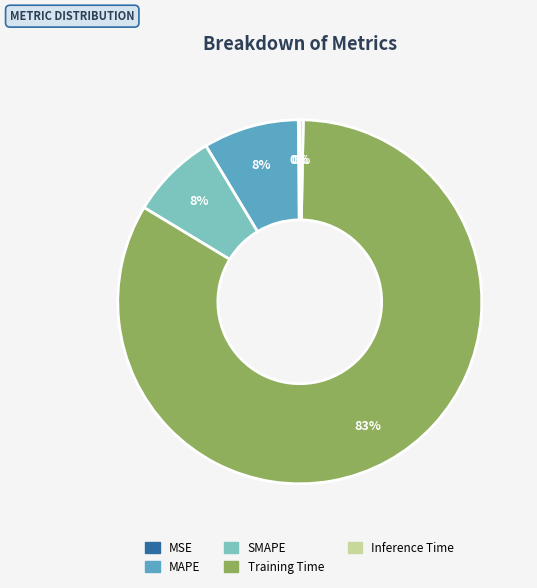

The Inference Time slice represents 0% of the pie. True or false?

True